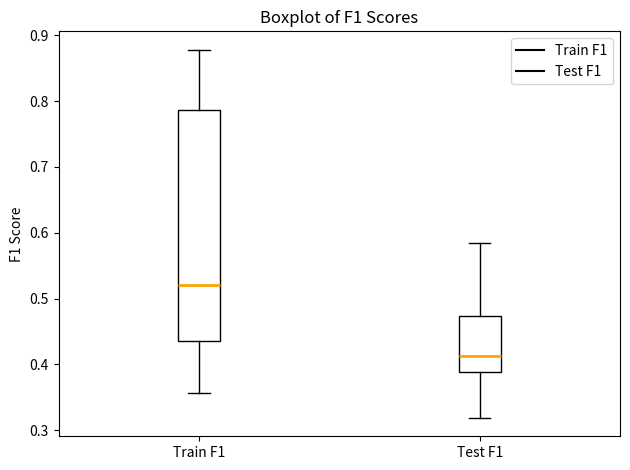

Which box's median line is the lowest?

Test F1